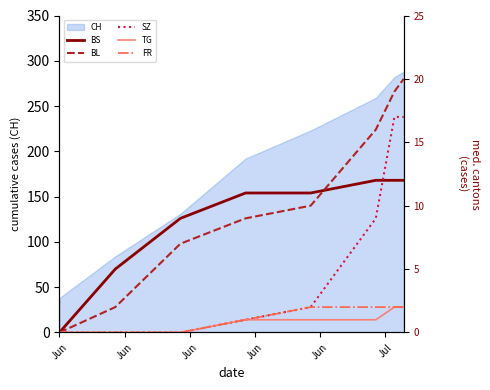

What is the highest value of the CH series?

288